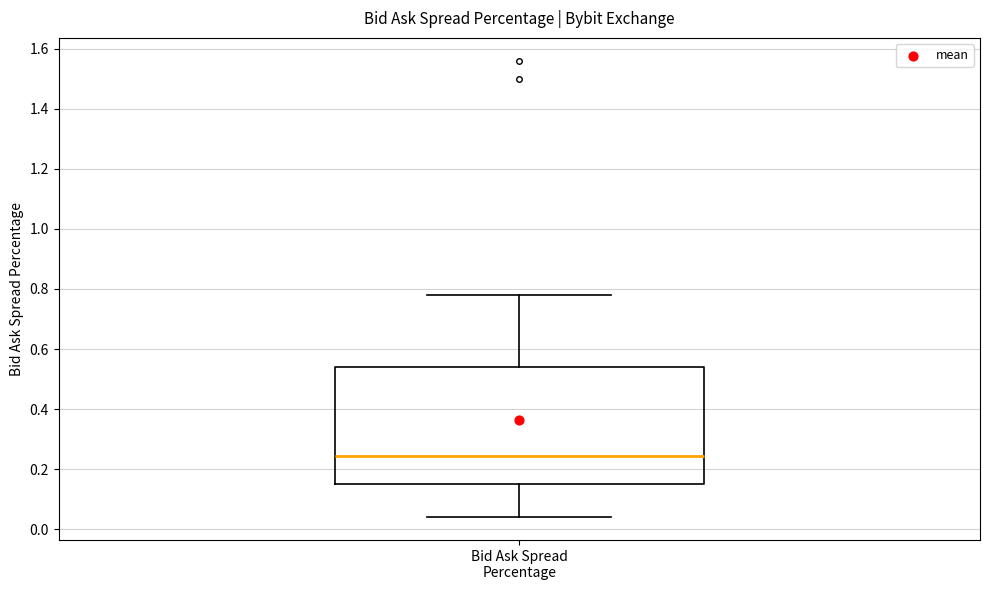

Read this box plot against the y-axis: the position of the median line, the range covered by the box, and the ends of both whiskers. The values are not printed on the chart, so give them approximately, as read against the axis.

median 0.24, box 0.16 to 0.54, whiskers 0.04 to 0.78